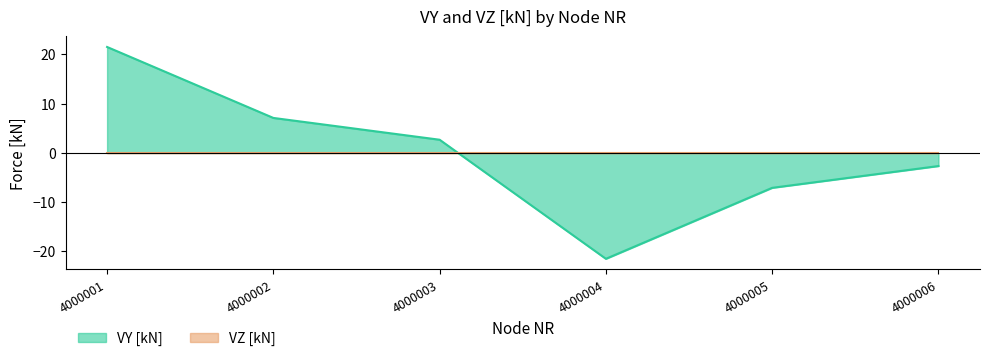

Reading left to right, what are all the values shown in this chart?

21.5	7.1	2.7	-21.5	-7.1	-2.7